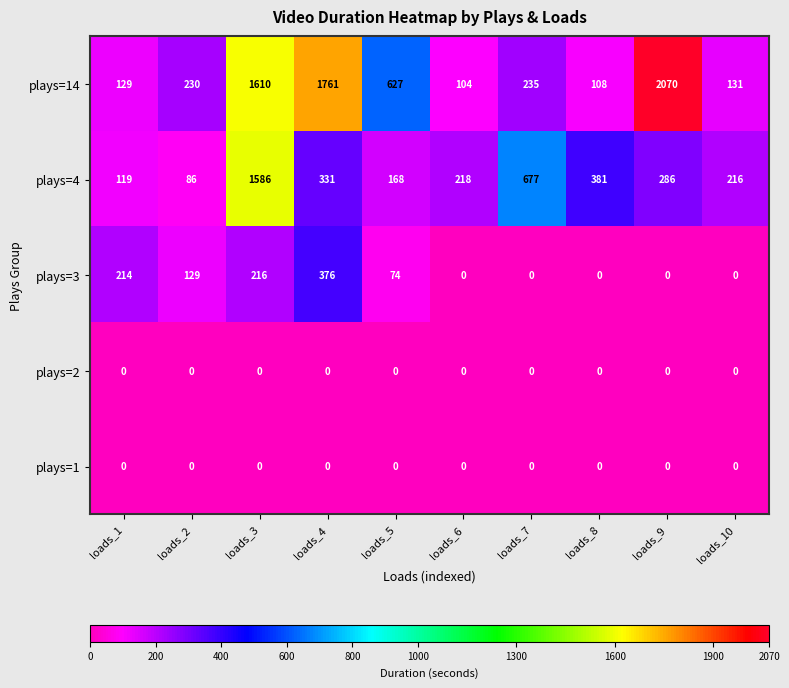

What is the minimum value for plays=4?

86